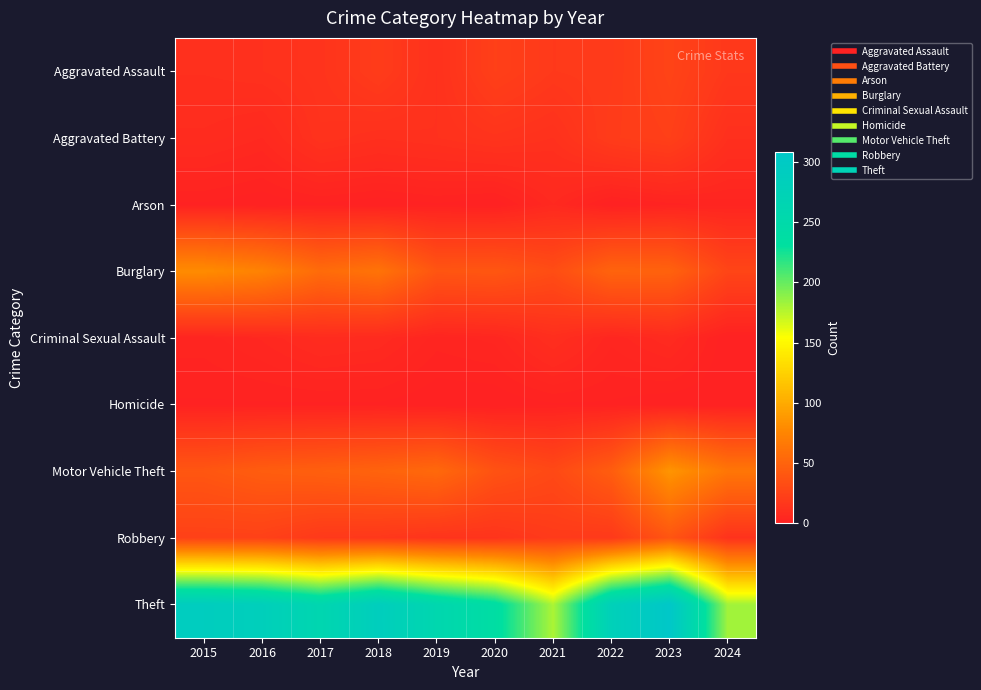

What is the spread (max minus min) of values at 2020?

238